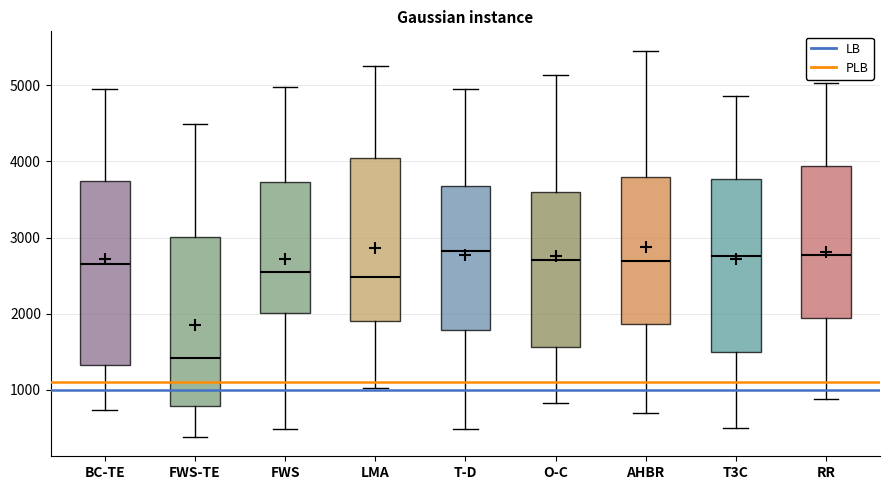

Reading left to right, read every box against the y-axis: the position of its median line, the range the box covers, and the ends of its whiskers. The values are not printed on the chart, so give them approximately, as read against the axis.

BC-TE: median 2700, box 1300 to 3700, whiskers 700 to 4900
FWS-TE: median 1400, box 800 to 3000, whiskers 400 to 4500
FWS: median 2500, box 2000 to 3700, whiskers 500 to 5000
LMA: median 2500, box 1900 to 4100, whiskers 1000 to 5300
T-D: median 2800, box 1800 to 3700, whiskers 500 to 5000
O-C: median 2700, box 1600 to 3600, whiskers 800 to 5100
AHBR: median 2700, box 1900 to 3800, whiskers 700 to 5500
T3C: median 2800, box 1500 to 3800, whiskers 500 to 4900
RR: median 2800, box 1900 to 3900, whiskers 900 to 5000